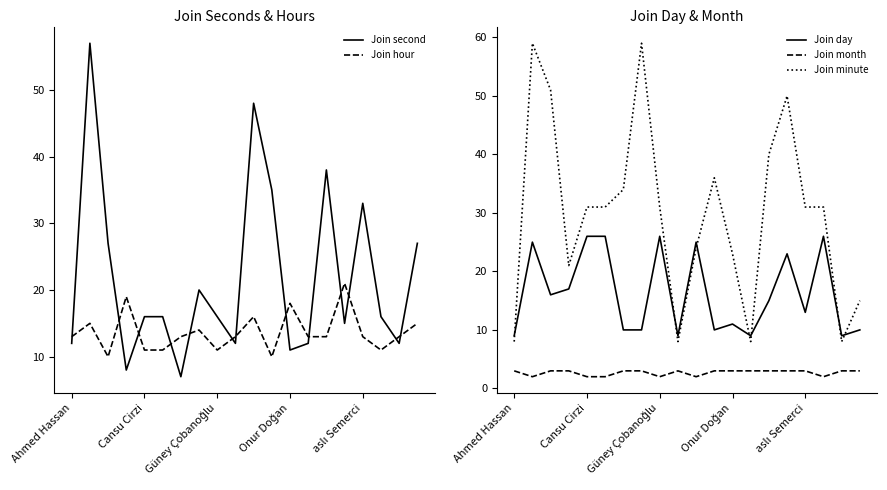

What value does the Join minute series have at Cansu Cirzi?

31